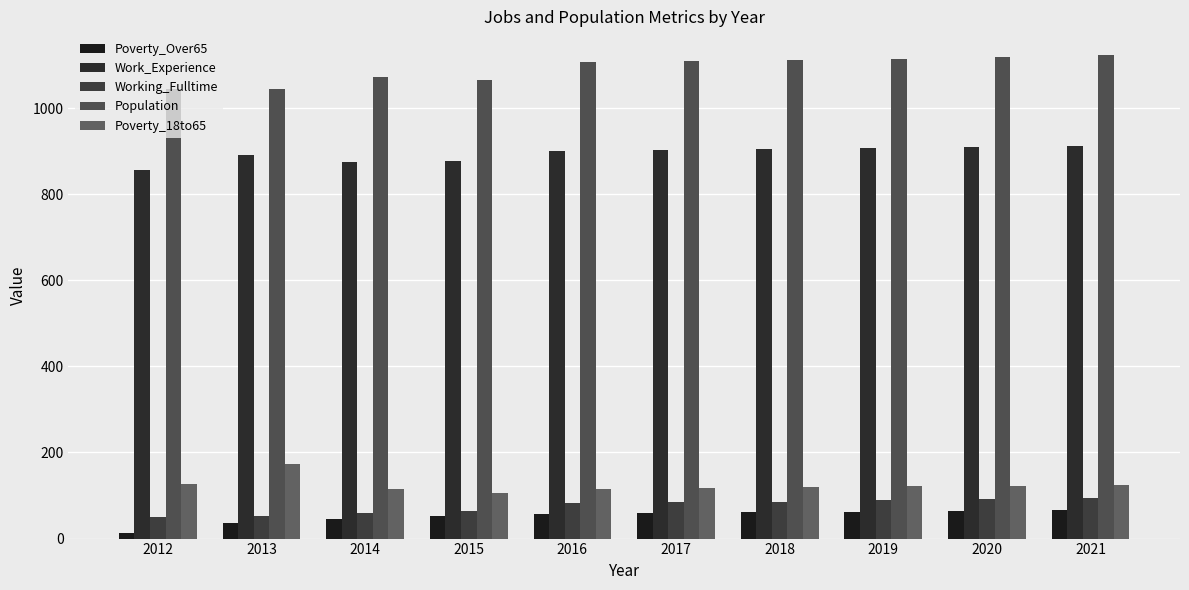

Which series has the widest spread of values?

Population